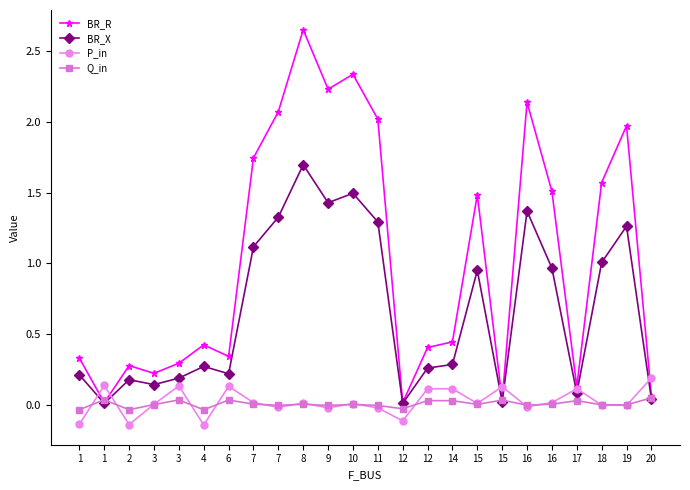

Is it true that BR_X equals 0.3 at 14?

True